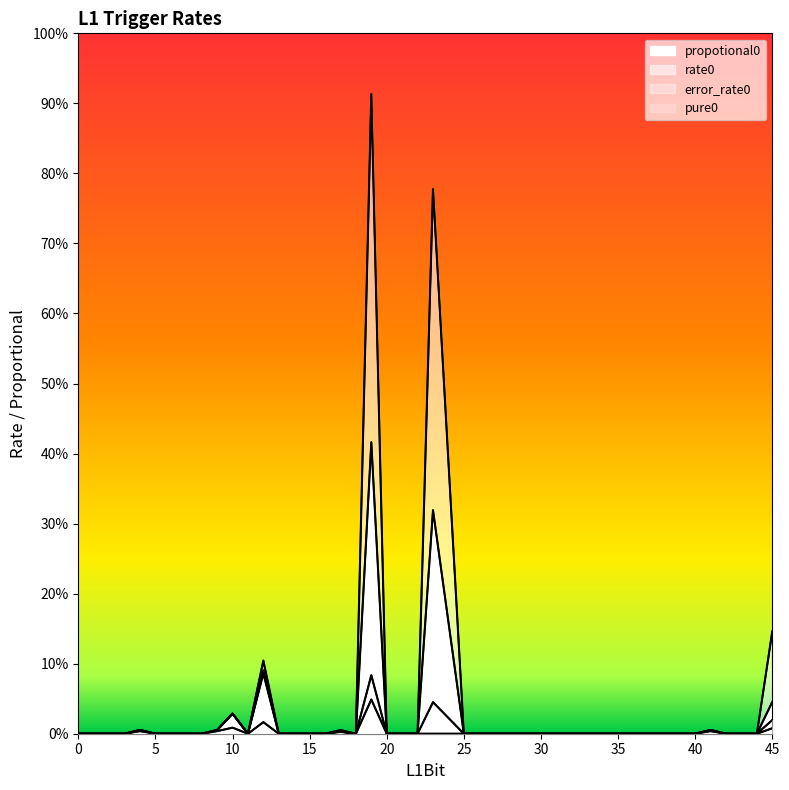

At 33, list the series in order from largest to smallest.

propotional0, rate0, error_rate0, pure0